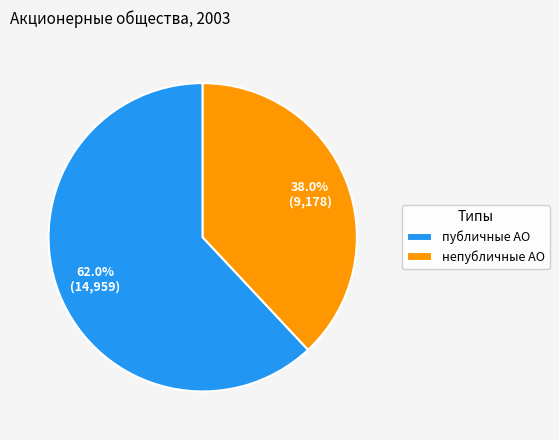

Between публичные АО and непубличные АО, which is larger?

публичные АО